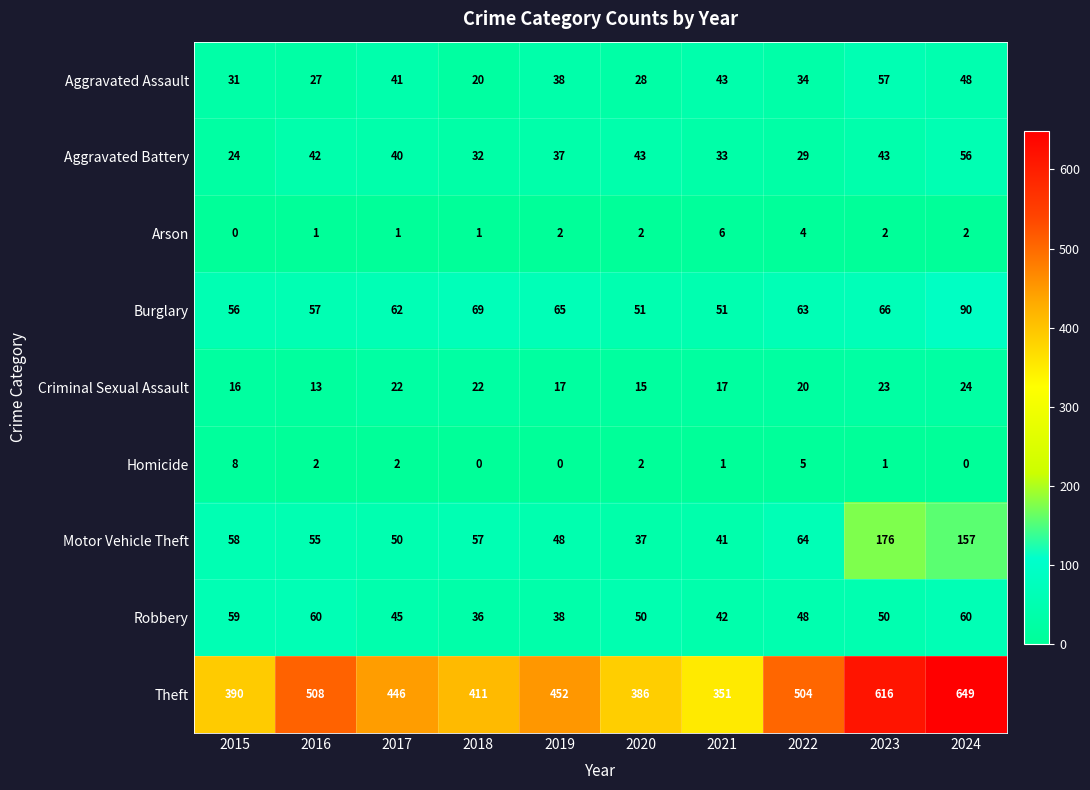

Between 2015 and 2022, which series saw the biggest shift?

Theft